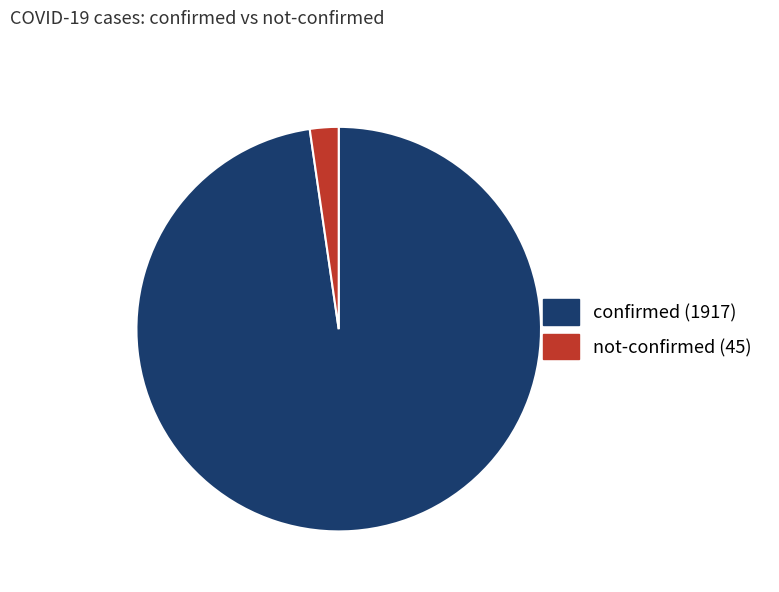

How many segments does this pie chart have?

2